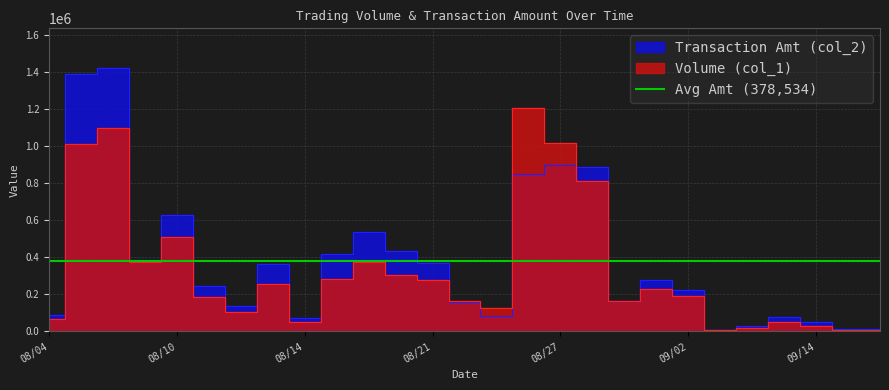

What position from the right is 104/08/05?

26